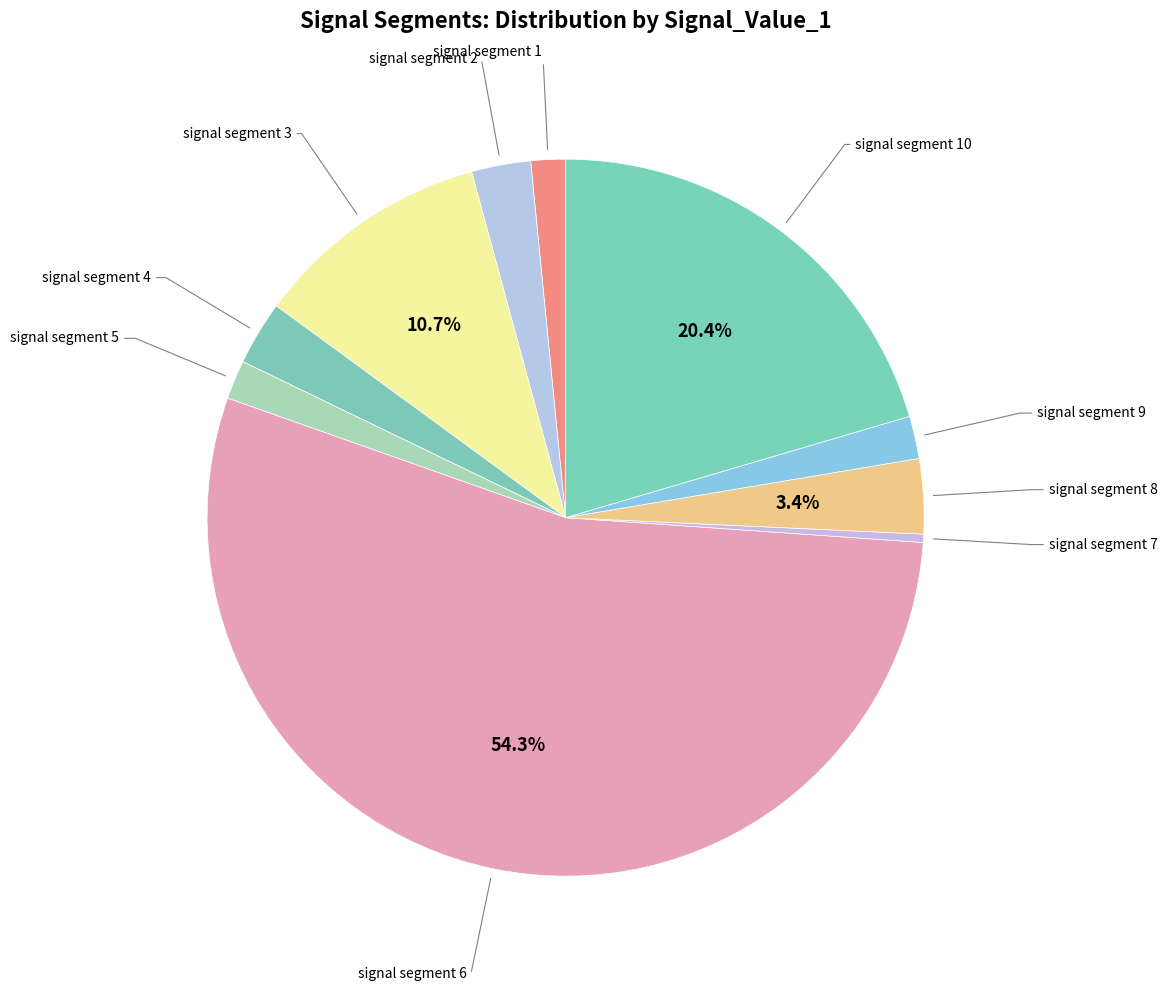

Rank the categories by value from lowest to highest.

signal segment 7, signal segment 1, signal segment 5, signal segment 9, signal segment 2, signal segment 4, signal segment 8, signal segment 3, signal segment 10, signal segment 6